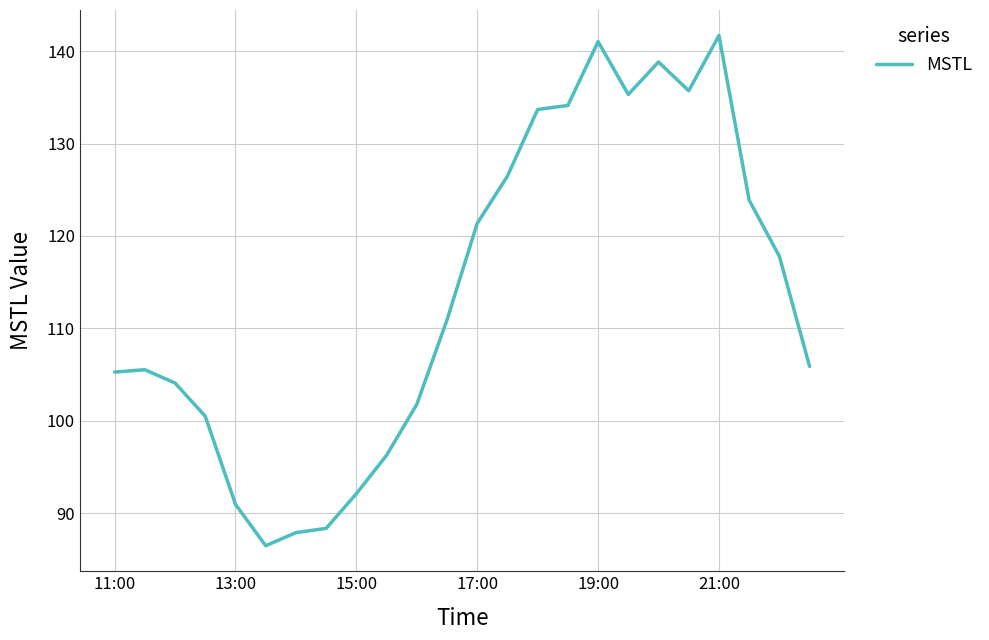

True or false: there are more than 2 points higher than both neighbors.

True